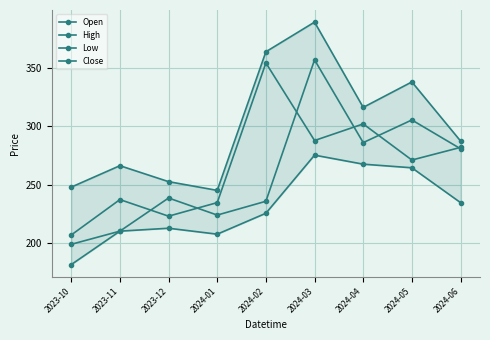

How many interior local peaks does the Low series have?

2